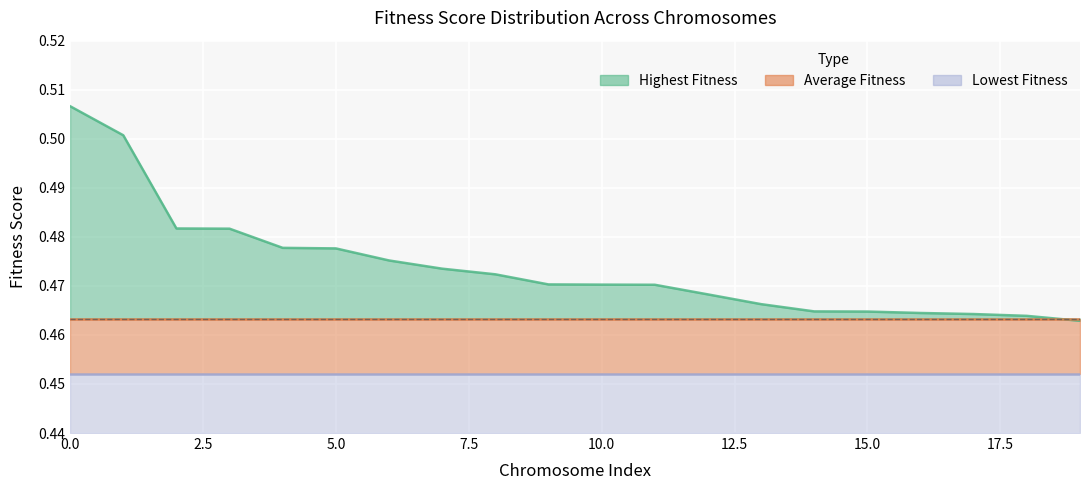

True or false: Lowest Fitness has more than 2 points higher than both neighbors.

False